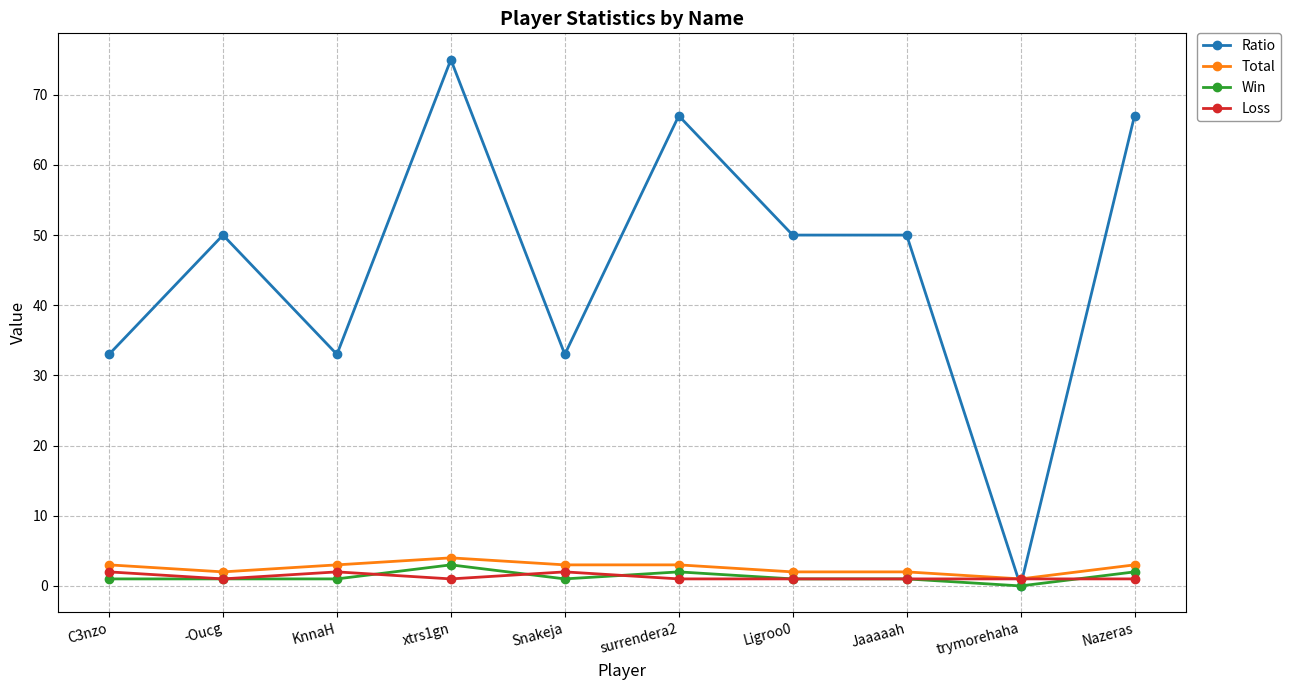

The value of Loss at Snakeja is 2. True or false?

True